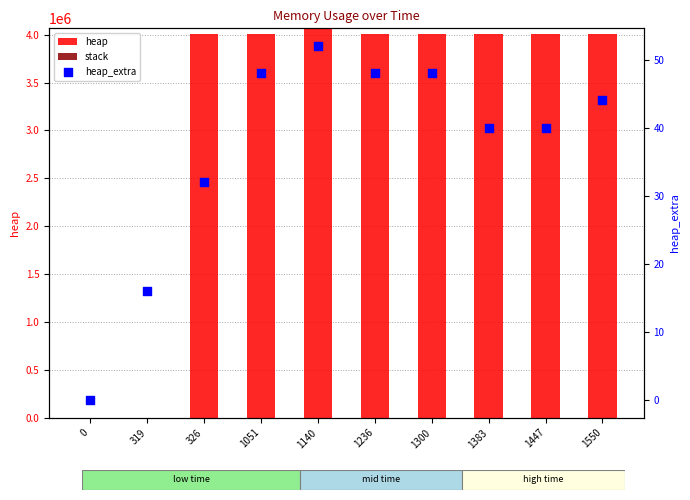

Which series has the largest total across all categories?

heap